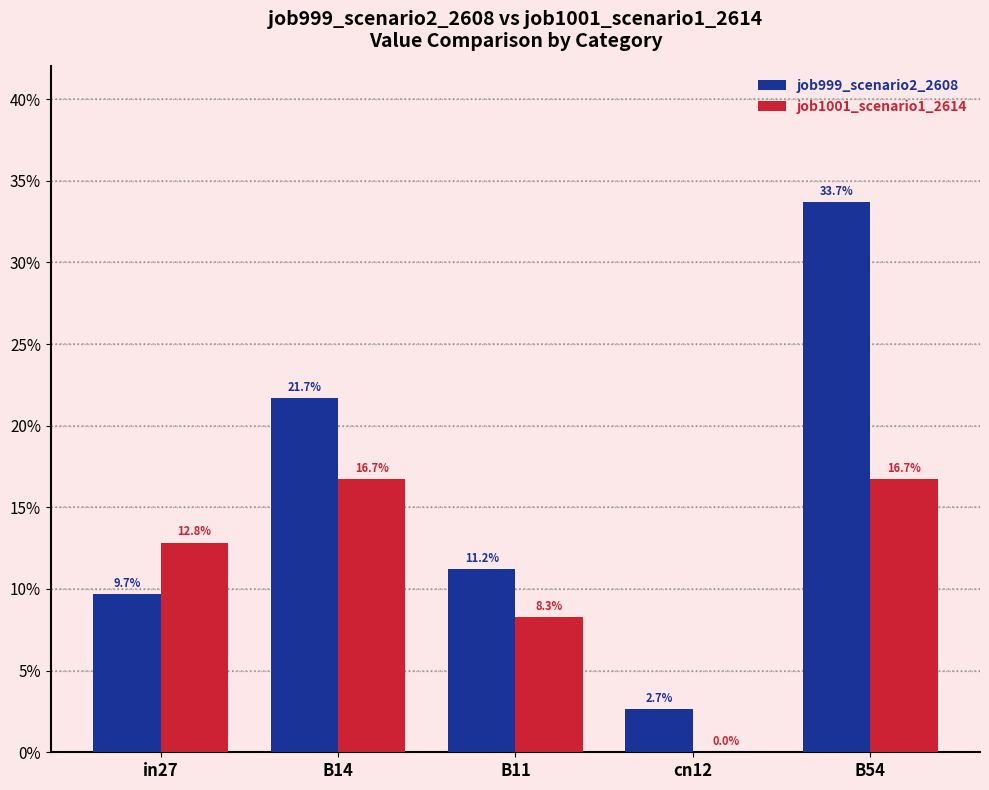

What is the spread (max minus min) of values at B54?

0.2